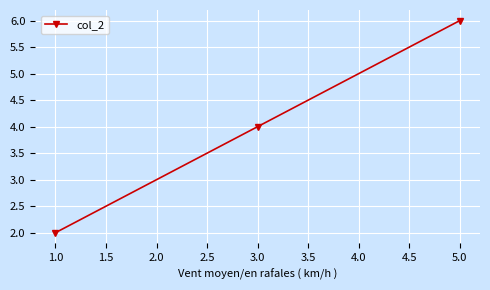

What is the value of the 2nd point from the left?

4